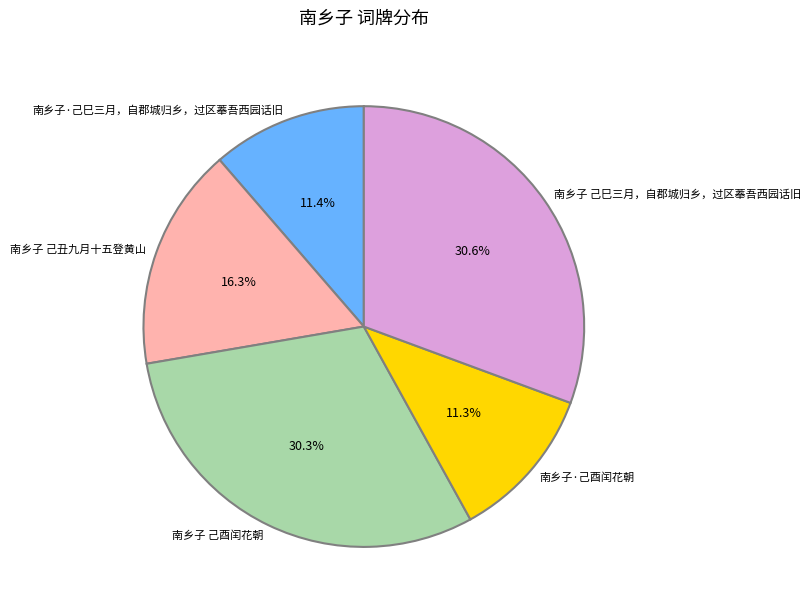

Do 南乡子·己巳三月，自郡城归乡，过区菶吾西园话旧 and 南乡子 己丑九月十五登黄山 together represent more than half of the pie?

No